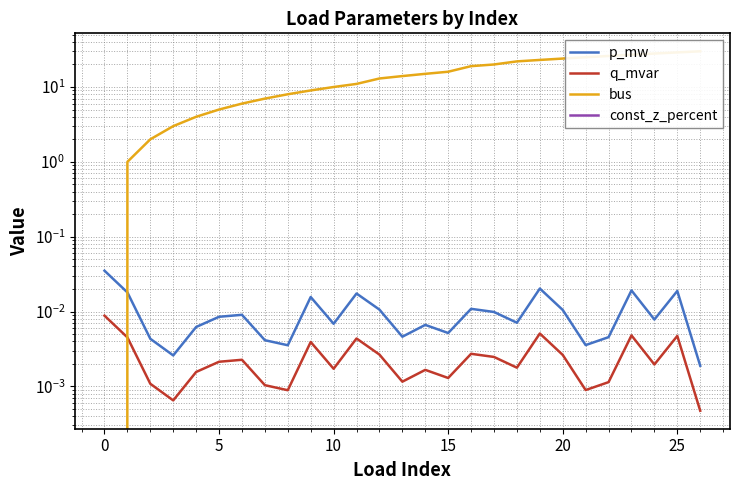

At 23, list the series in order from largest to smallest.

bus, p_mw, q_mvar, const_z_percent